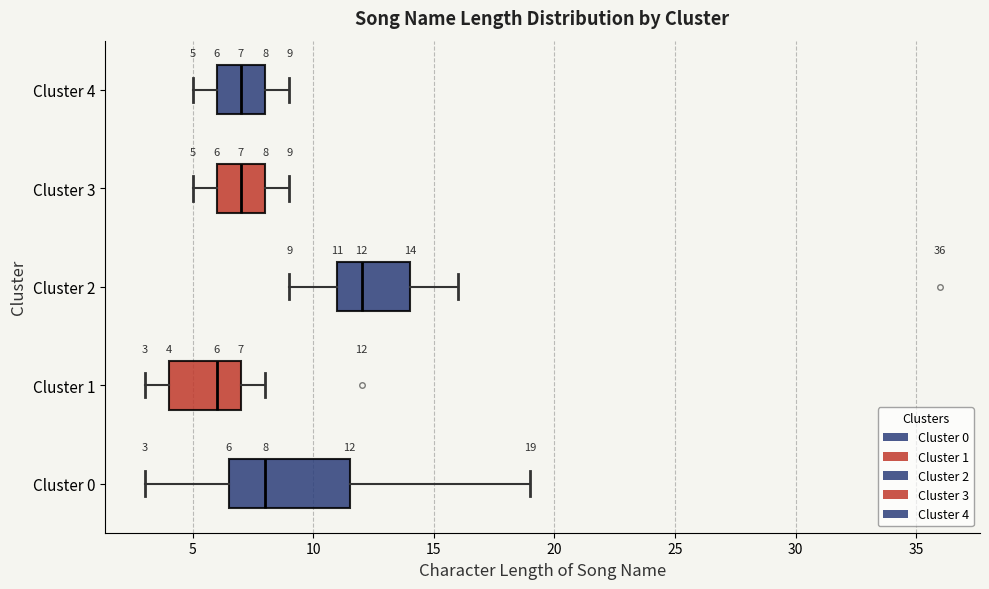

Which box is the widest, from its left edge to its right edge?

Cluster 0